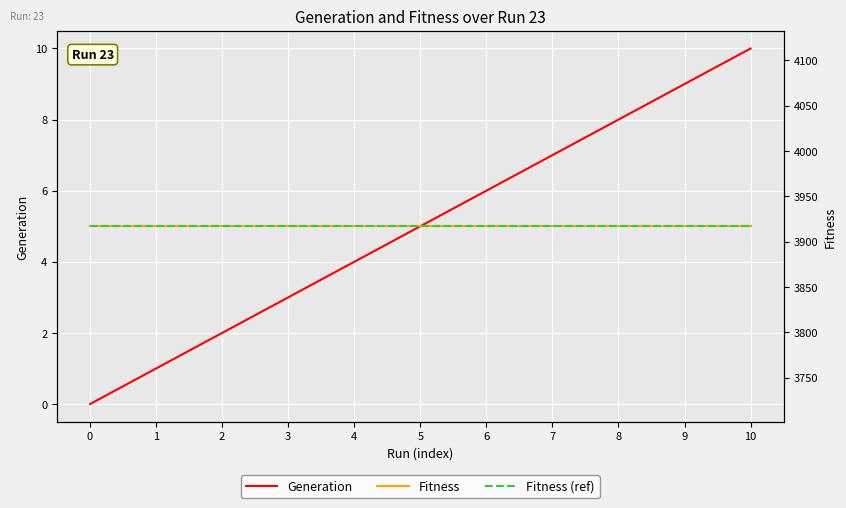

Read the Fitness value at 0.

3917